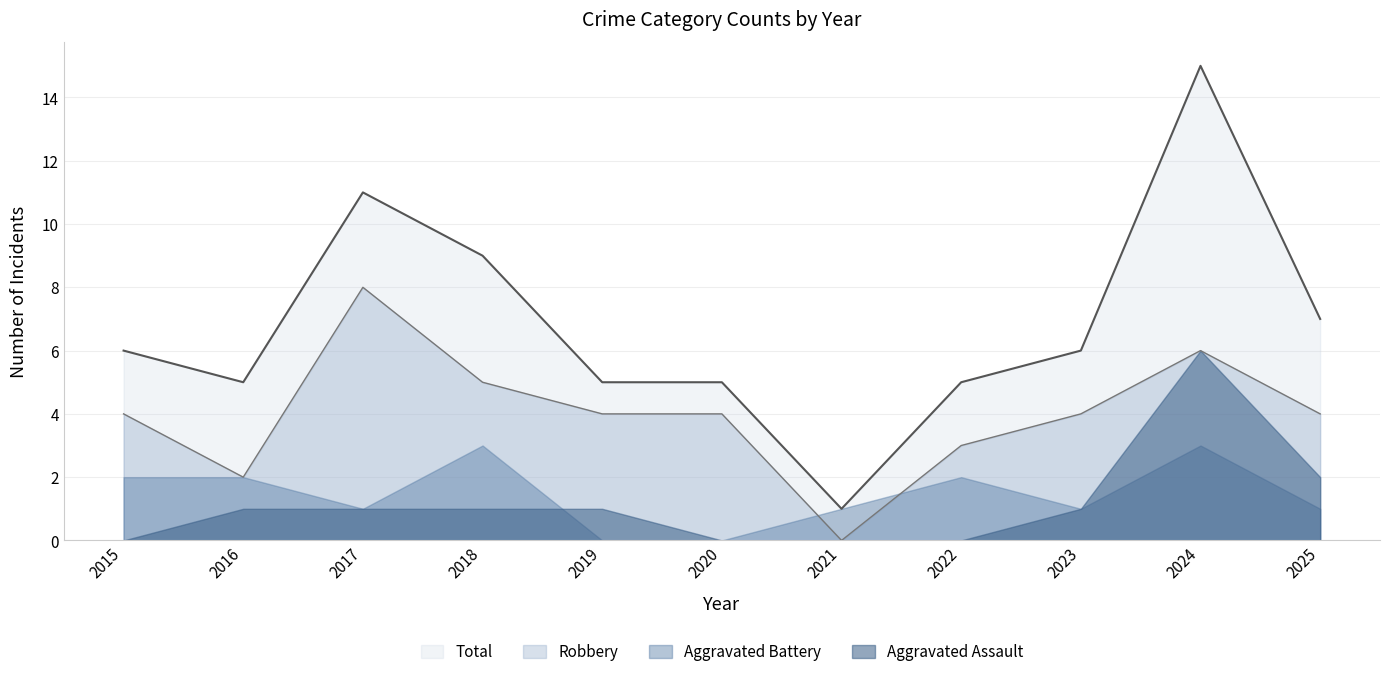

What is the difference between the maximum and minimum values in the Total series?

14